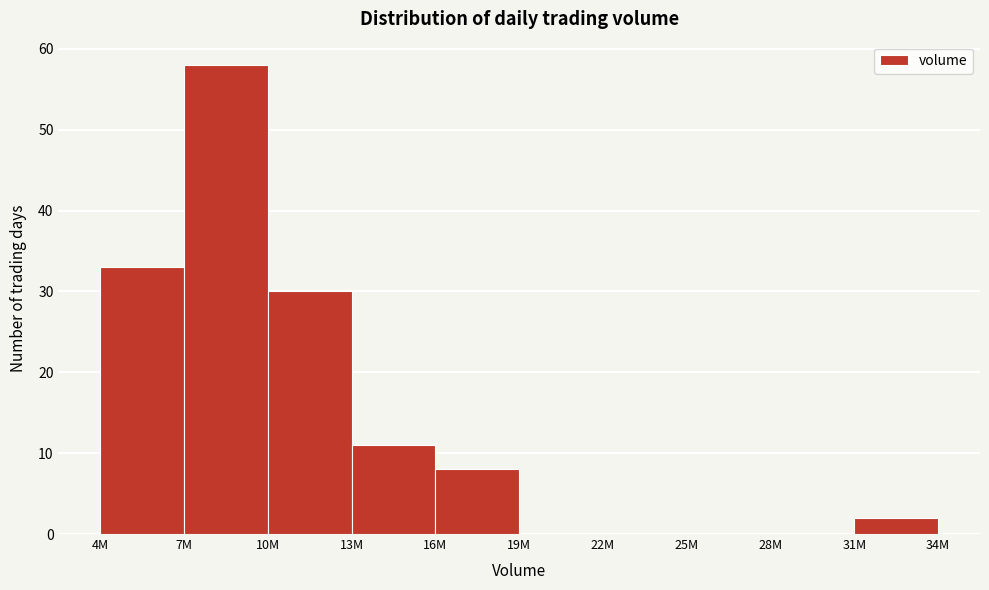

Reading left to right, transcribe all the data shown in this chart.

4M=33	7M=58	10M=30	13M=11	16M=8	19M=0	22M=0	25M=0	28M=0	31M=2